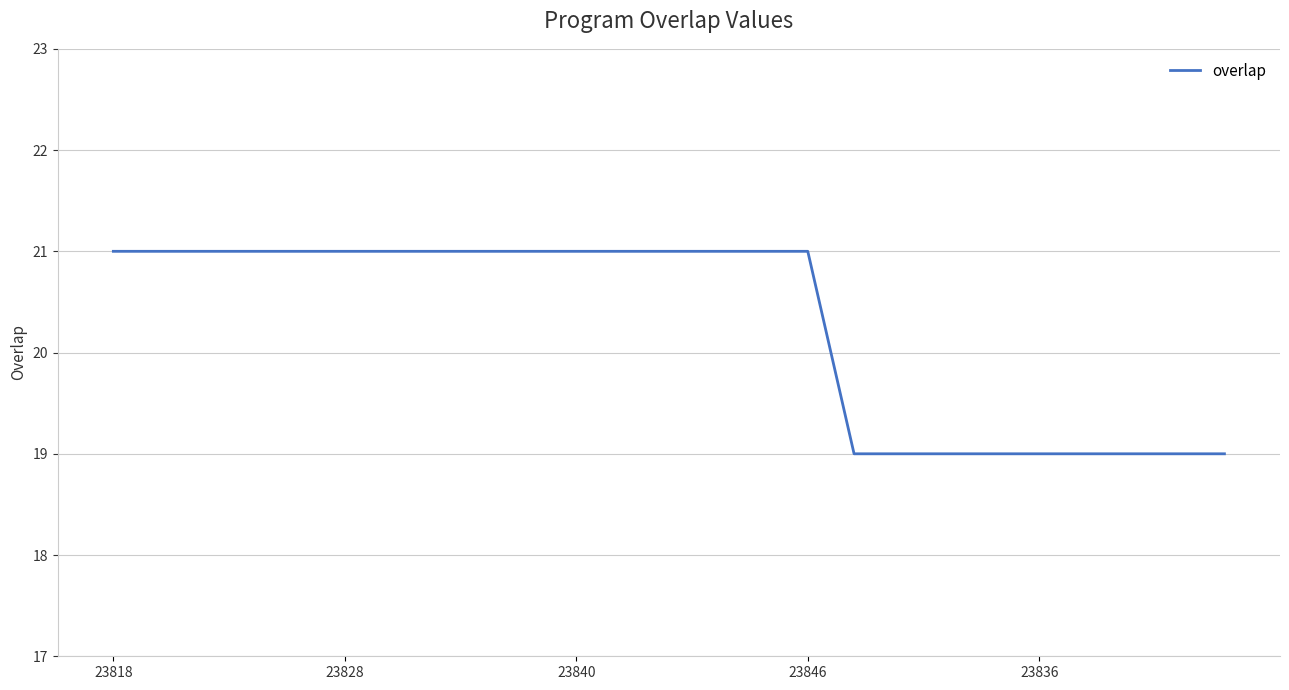

How many categories are shown in the chart?

25